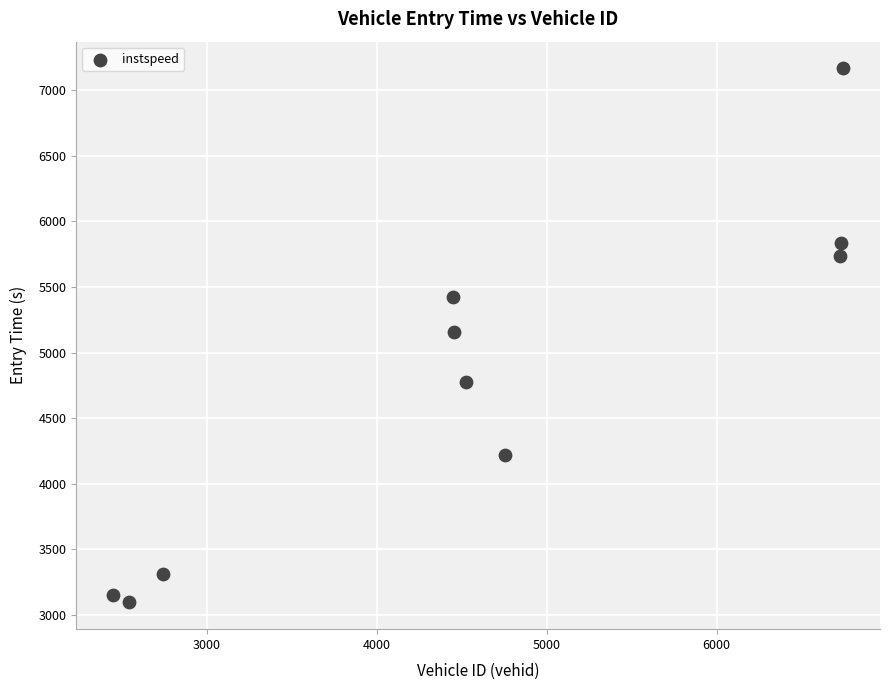

What is the average Y value?

4787.5